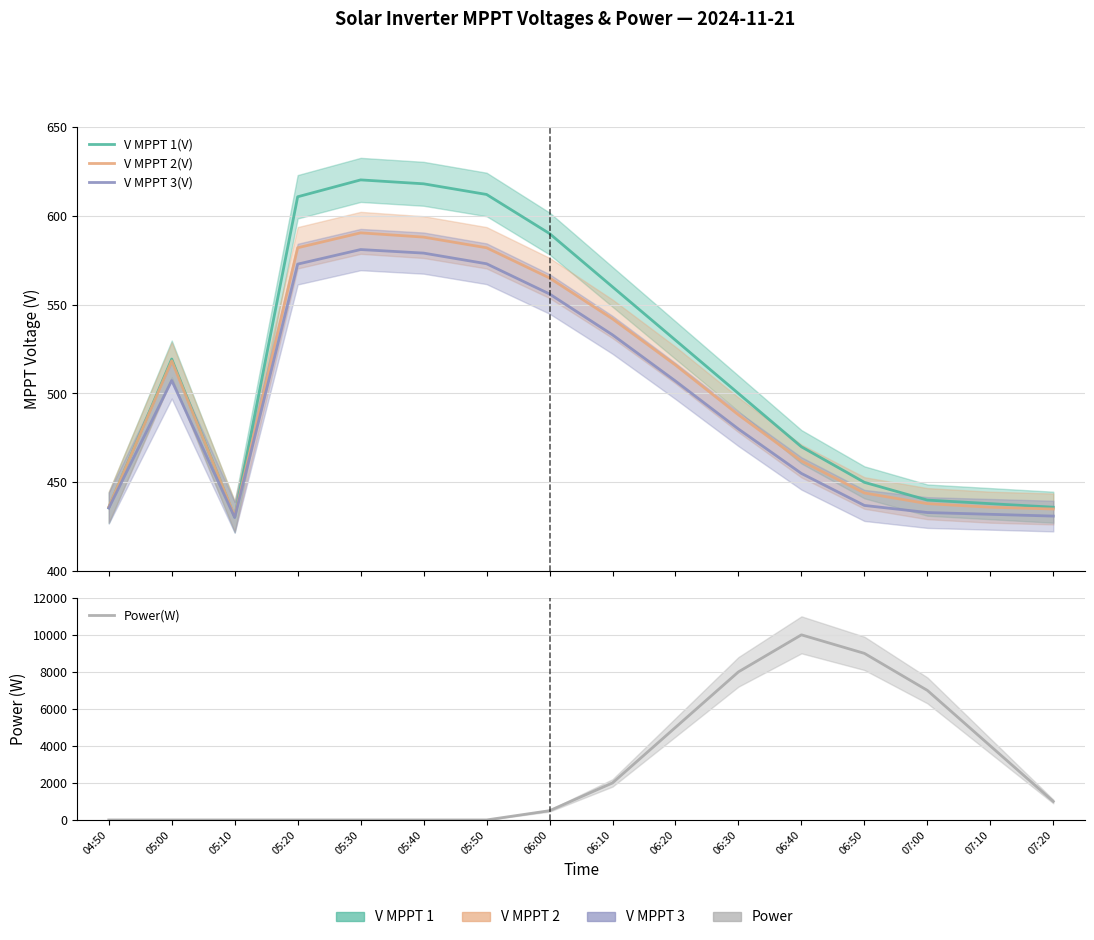

What is the label of the 1st point from the left?

04:50